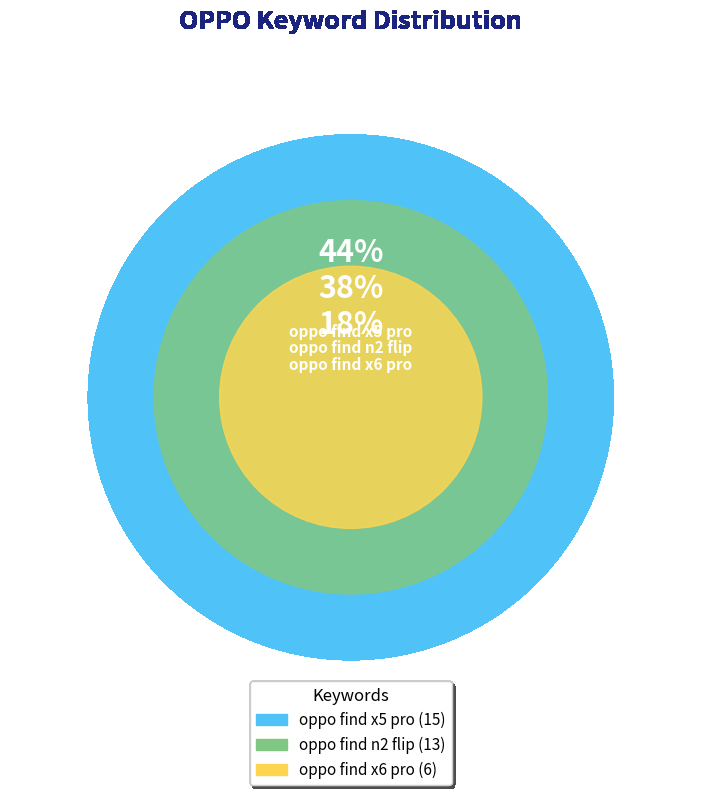

Is oppo find n2 flip the majority of the pie?

No